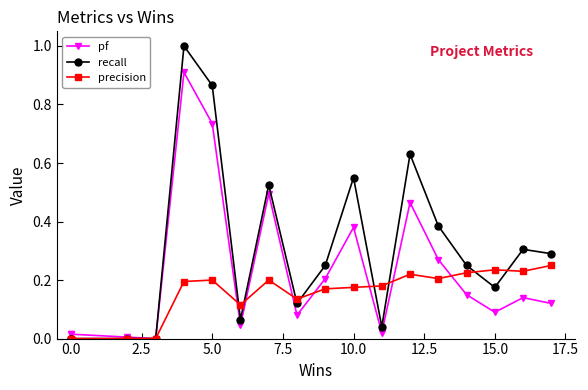

What is the difference between the maximum and second lowest values in the pf series?

0.9